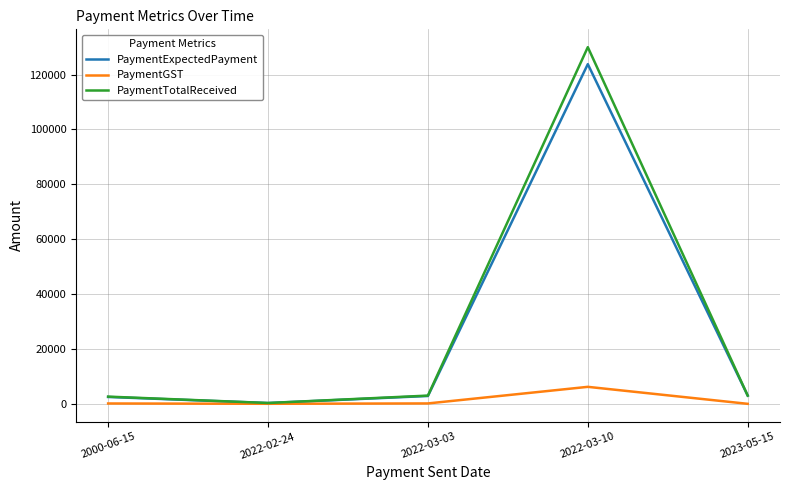

Rank the series by their maximum value, from highest to lowest.

PaymentTotalReceived, PaymentExpectedPayment, PaymentGST